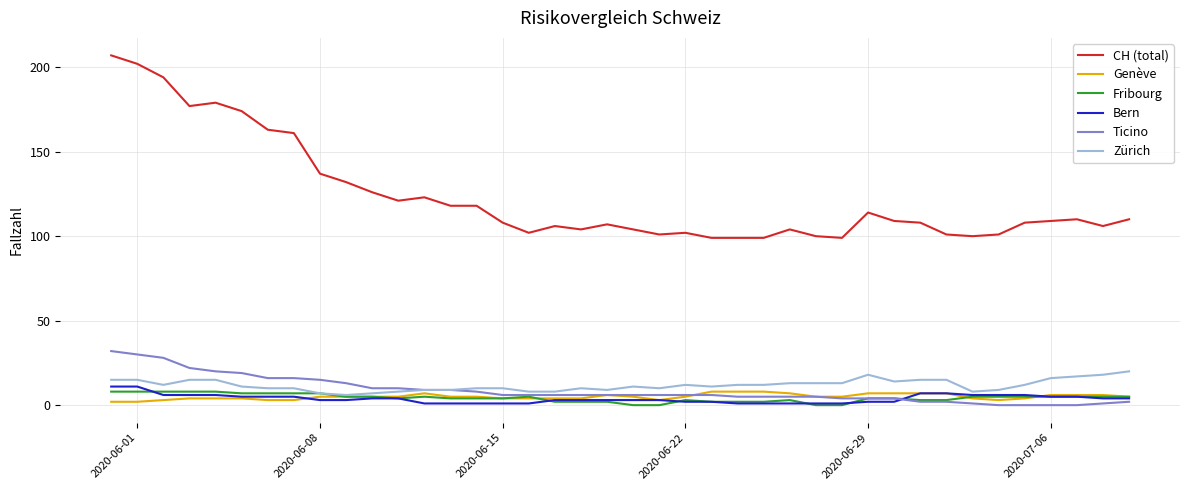

Which series has the largest total across all categories?

CH (total)